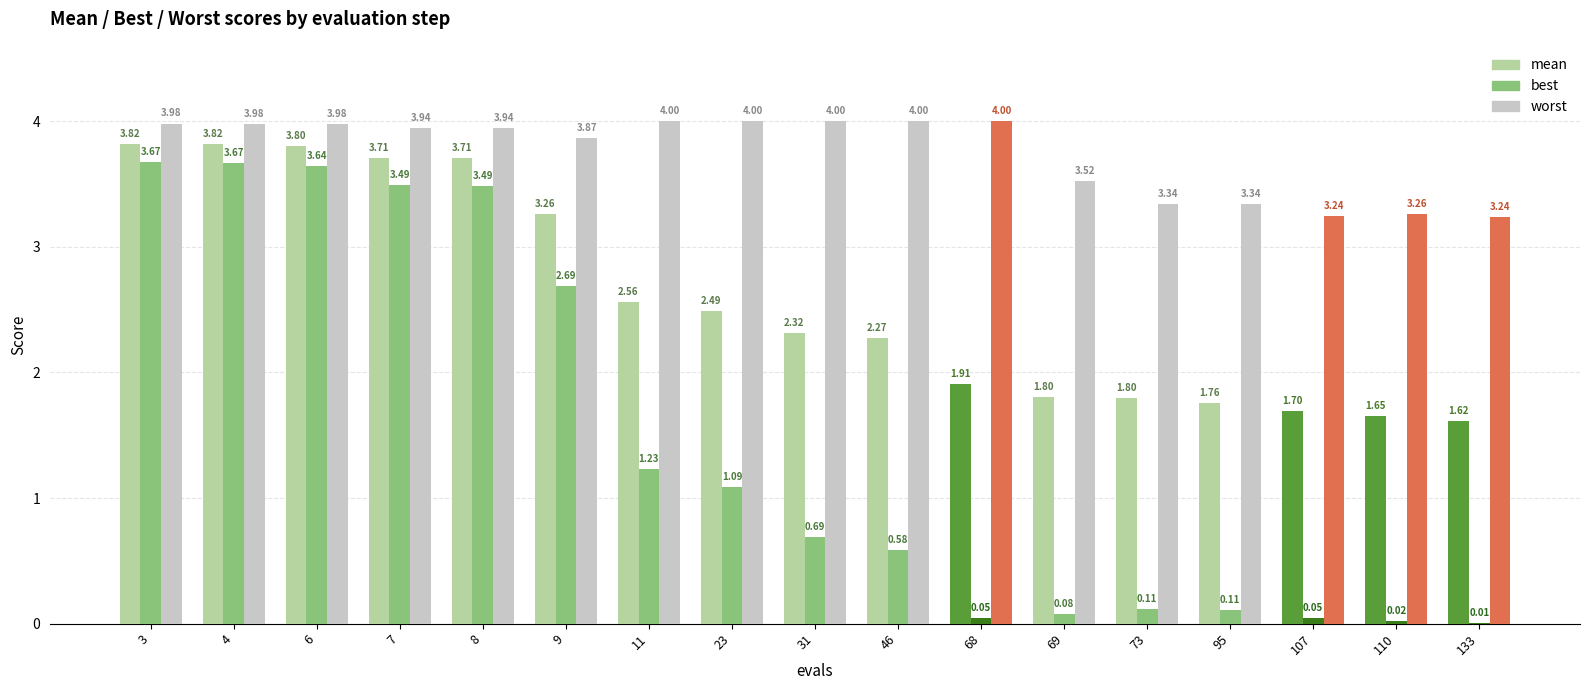

What is the total value across all series at 7?

11.1